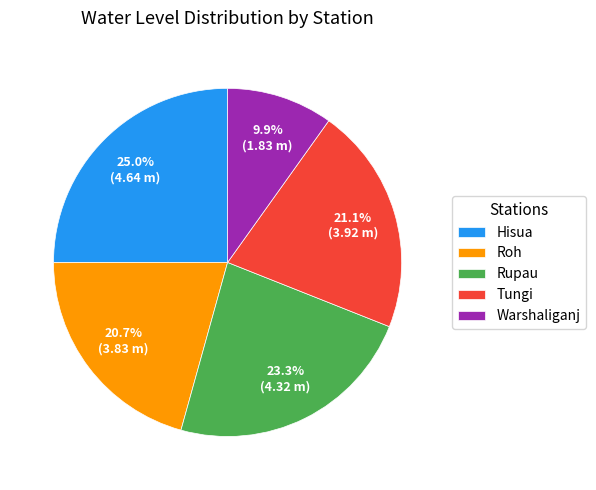

Between Hisua and Tungi, which is larger?

Hisua